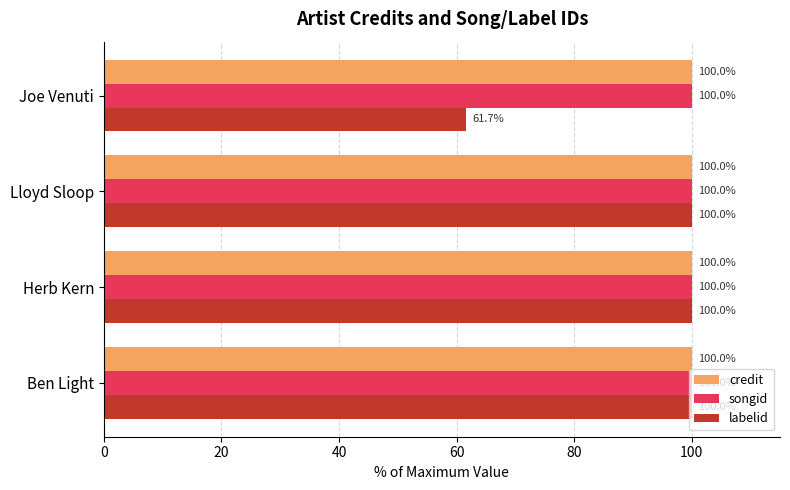

What is the sum of all songid values?

400.0